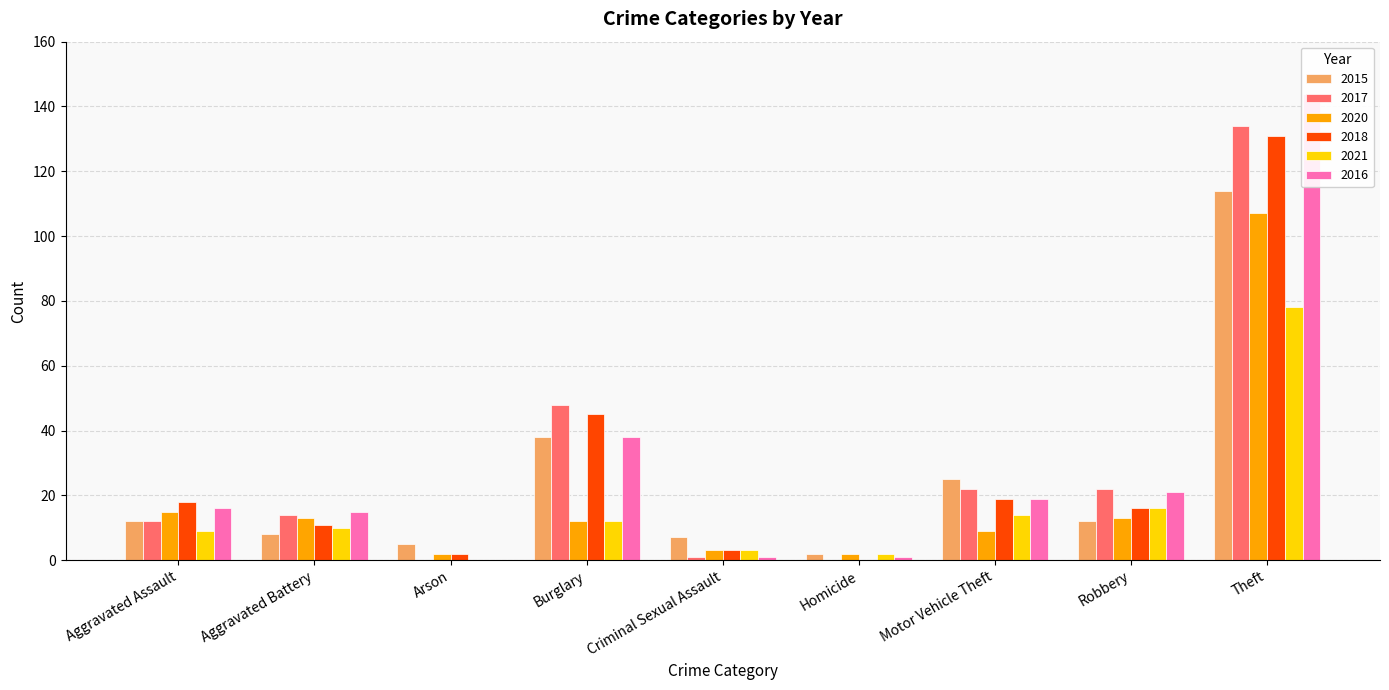

Which category has the lowest value across all series?

Arson